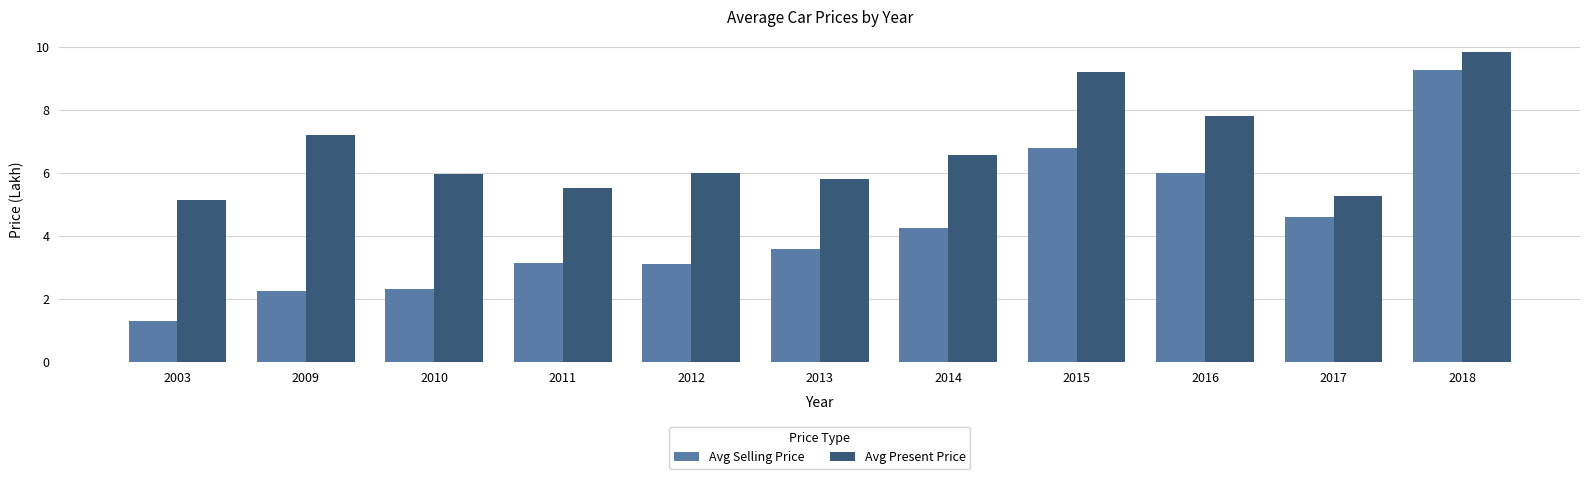

Which series changed the most between 2014 and 2017?

Avg Present Price